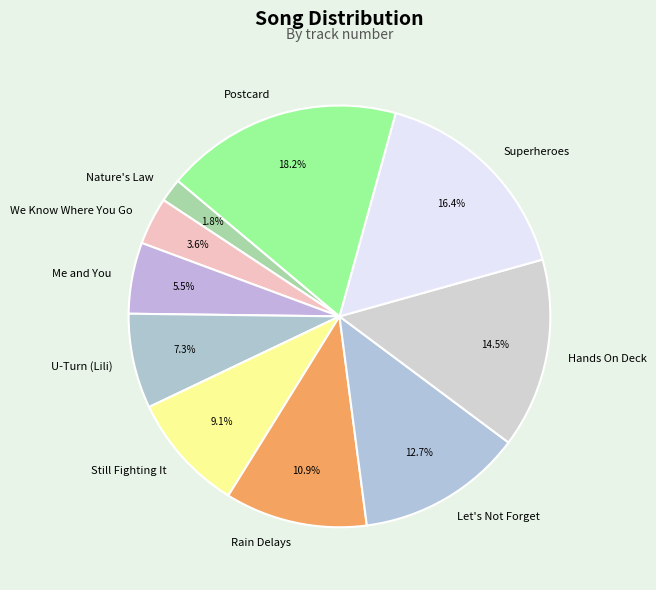

What is the smallest slice in the pie chart?

Nature's Law